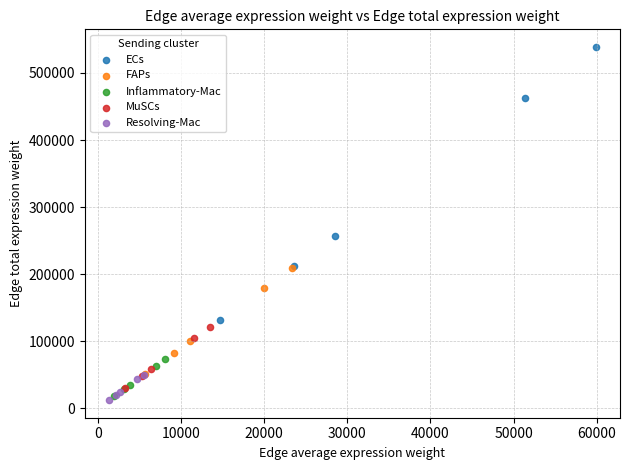

Which series reaches the maximum Y coordinate?

ECs